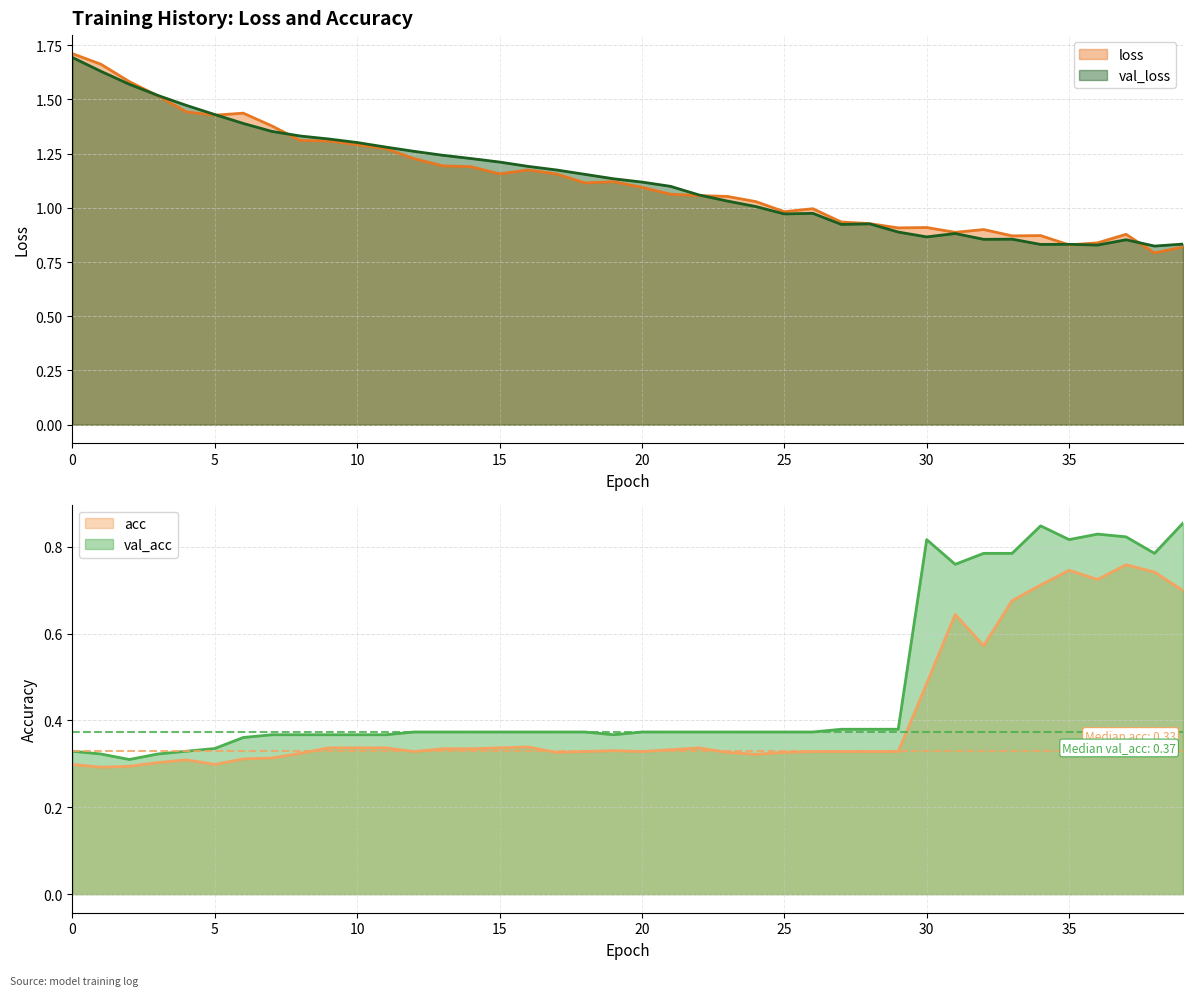

Between 28 and 37, which is larger?

28